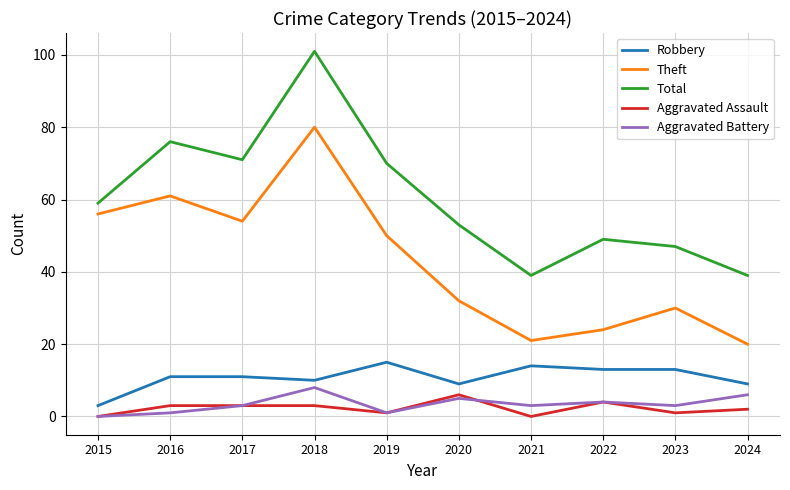

What is the spread (max minus min) of values at 2015?

59